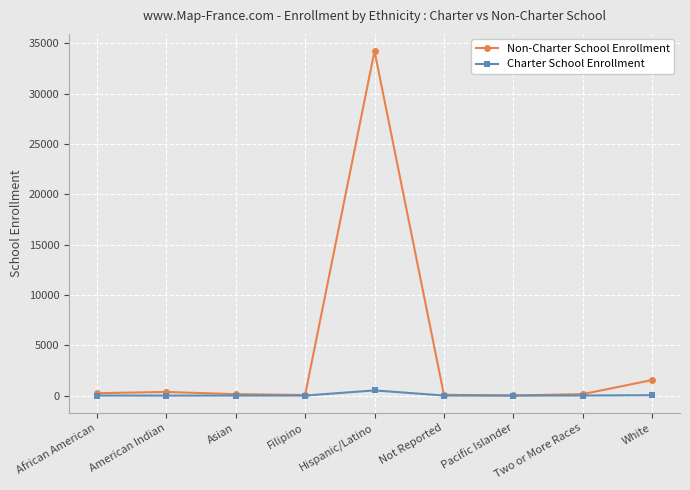

Which series has the widest spread of values?

Non-Charter School Enrollment